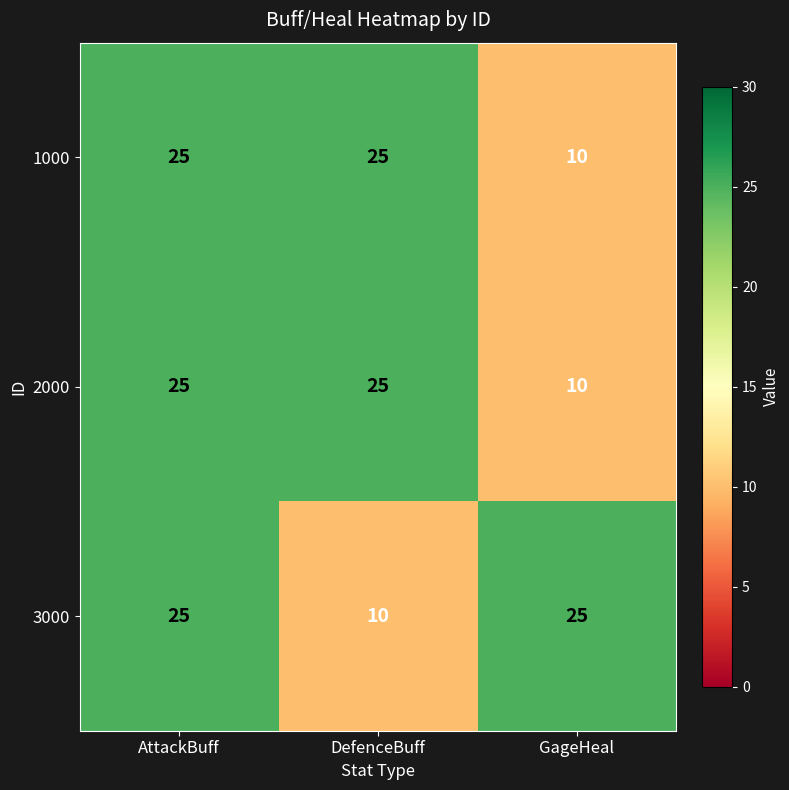

Reading left to right, what are all the values shown in this chart?

1000: 25	25	10
2000: 25	25	10
3000: 25	10	25